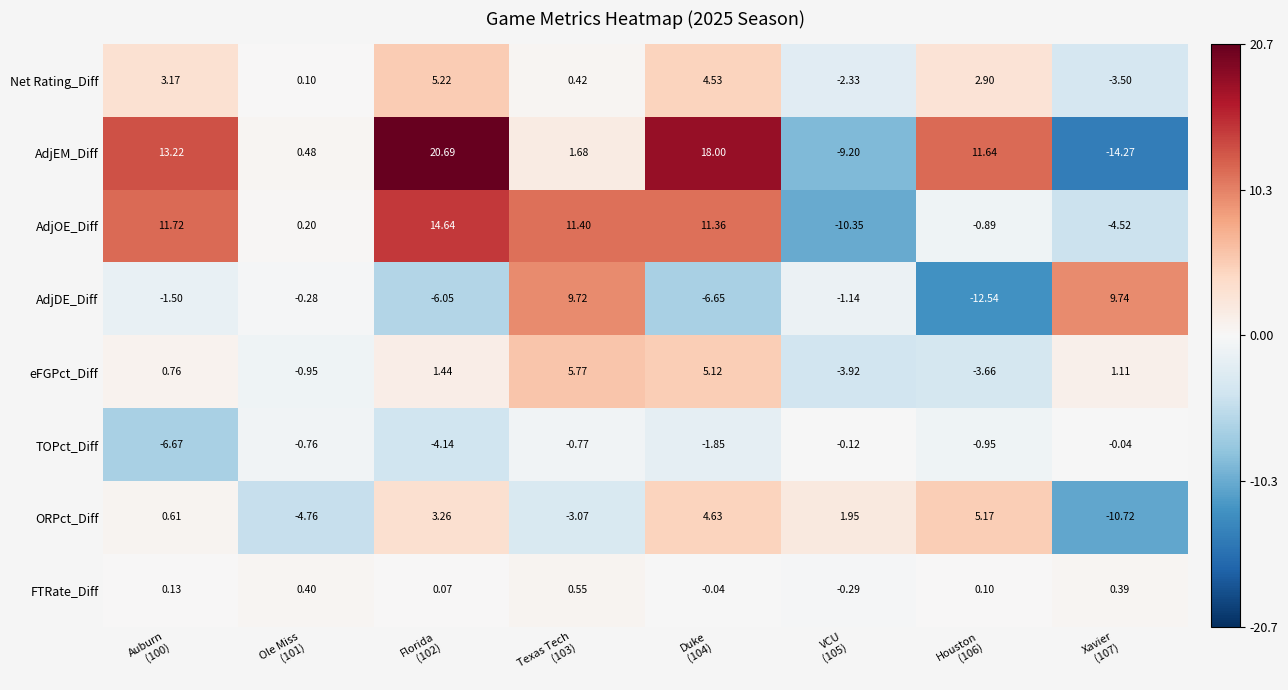

Which series has the largest total across all categories?

AdjEM_Diff